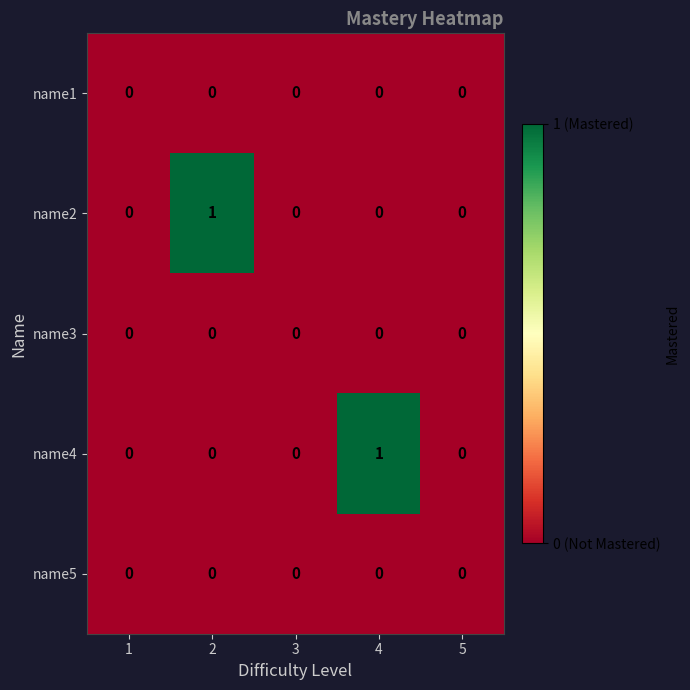

Reading left to right, list all the values displayed in this chart.

name1: 1=0	2=0	3=0	4=0	5=0
name2: 1=0	2=1	3=0	4=0	5=0
name3: 1=0	2=0	3=0	4=0	5=0
name4: 1=0	2=0	3=0	4=1	5=0
name5: 1=0	2=0	3=0	4=0	5=0